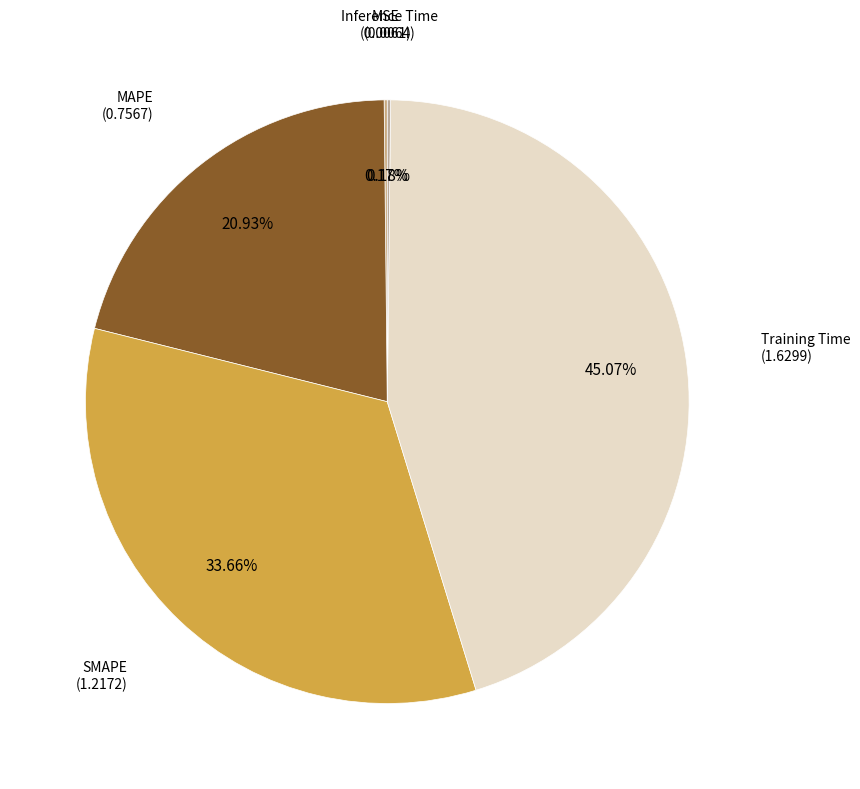

To the nearest percent, what is the average slice percentage?

20%